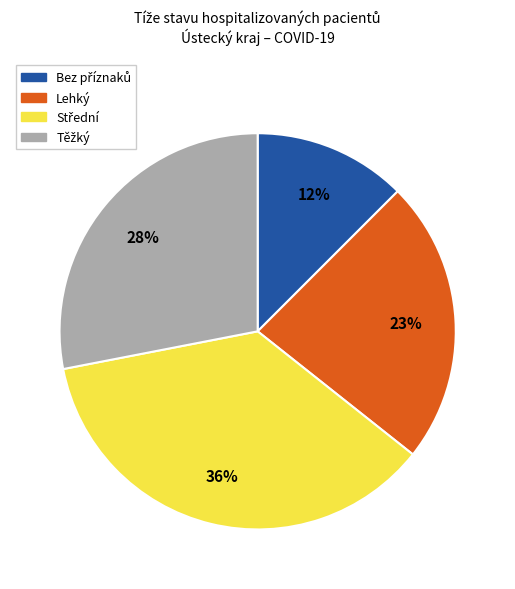

Does any single category account for the majority?

No